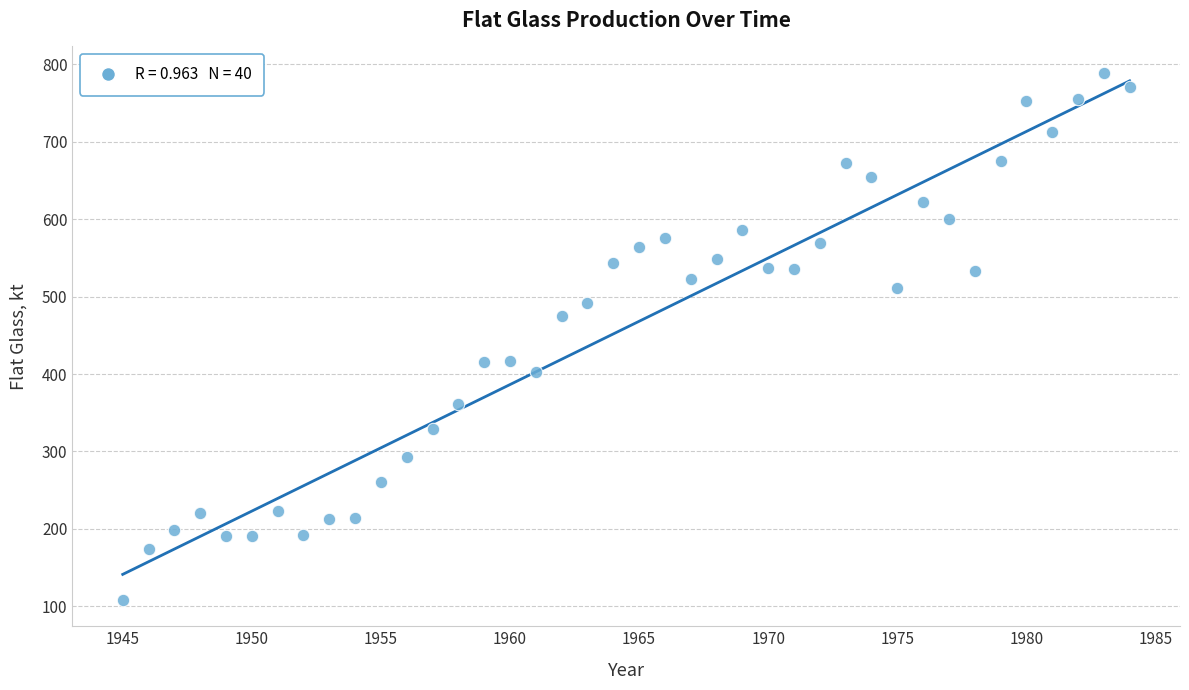

What is the range of X values (max minus min)?

39.0